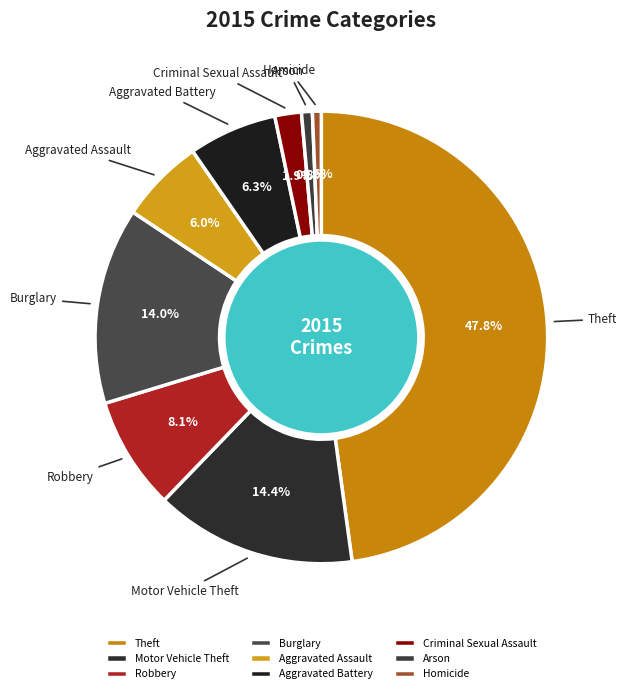

To the nearest percent, what is the difference between the largest and smallest slice percentages?

47%